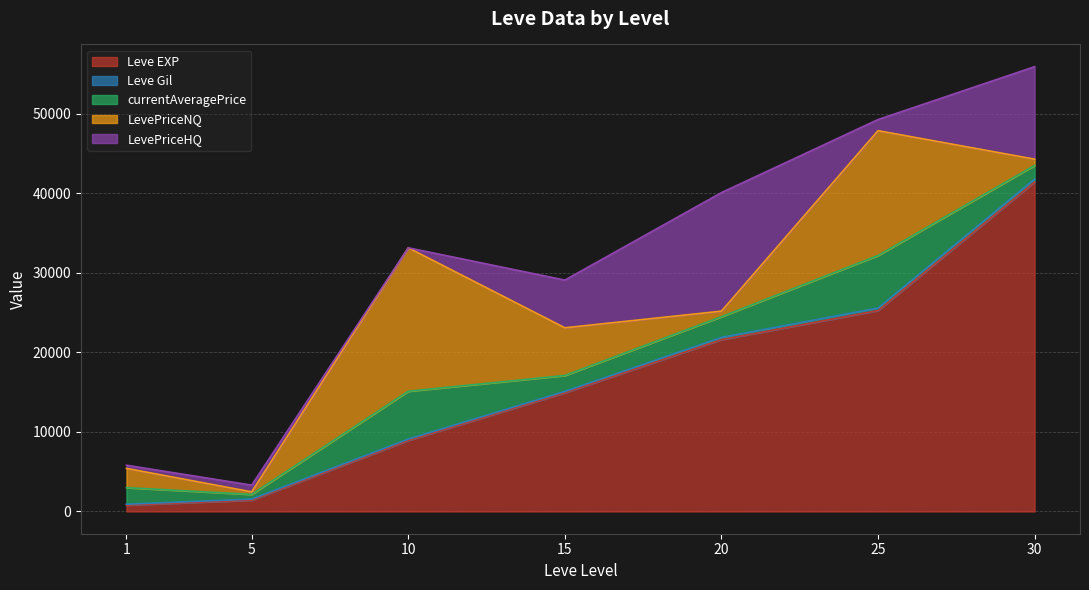

How many Leve Gil values are between 140 and 326?

5